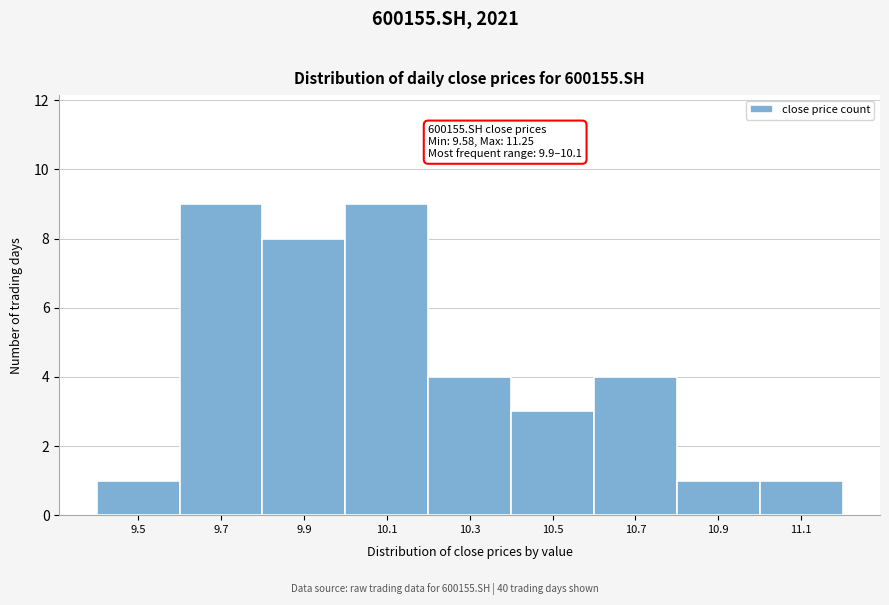

Reading left to right, transcribe all the data shown in this chart.

9.5=1	9.7=9	9.9=8	10.1=9	10.3=4	10.5=3	10.7=4	10.9=1	11.1=1